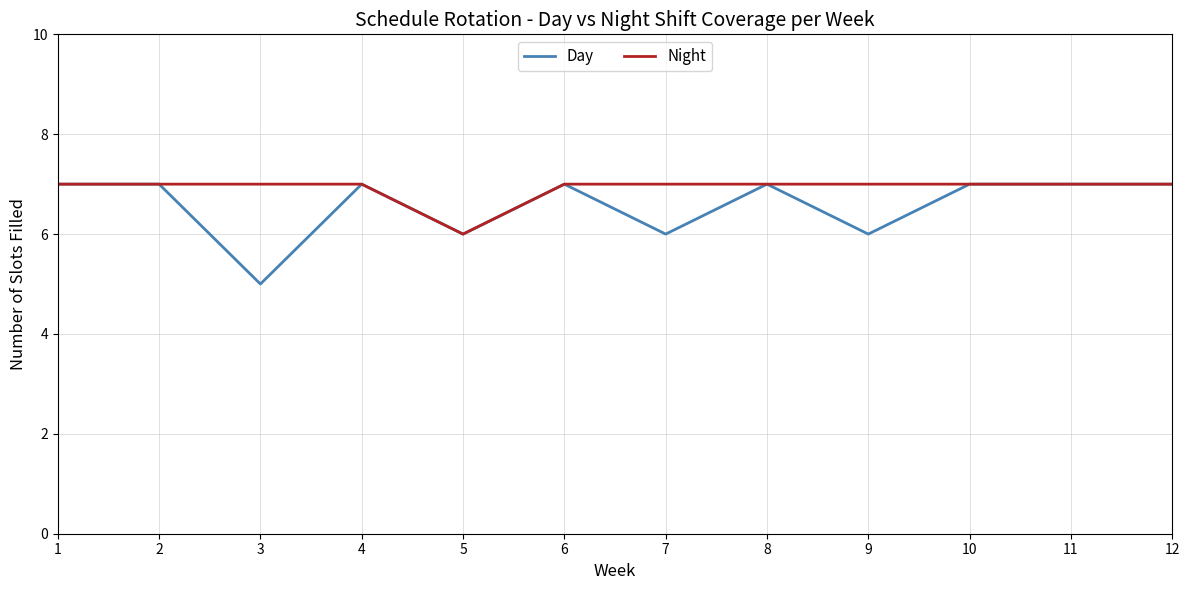

The value of Night at 4 is 7. True or false?

True